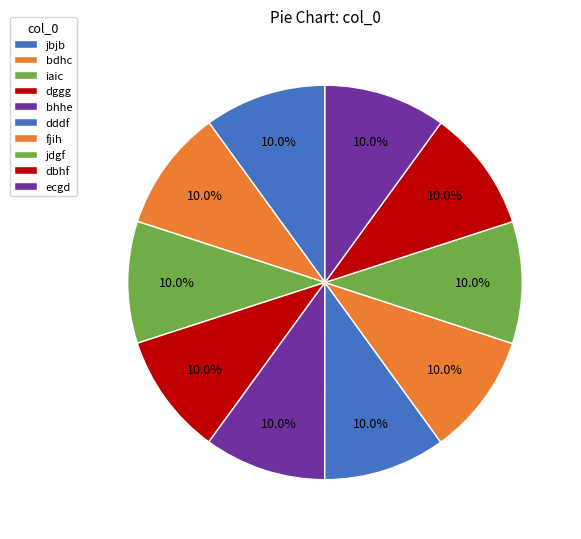

What portion of the pie excludes dggg?

90.0%